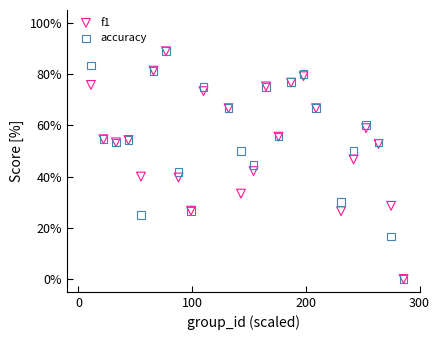

What are all the series names shown in the legend?

f1, accuracy